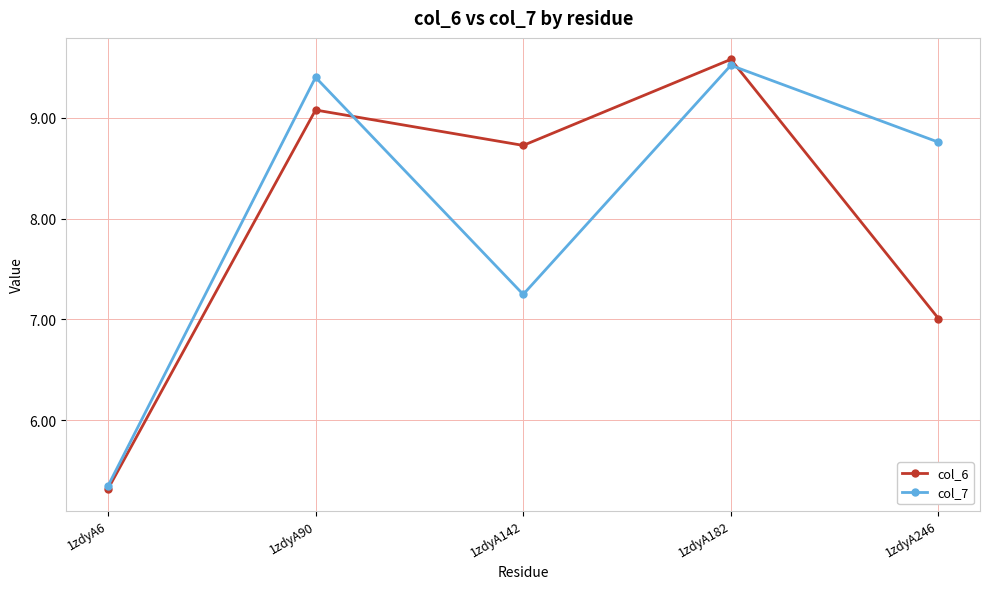

What is the value of the col_6 point at the 4th from the left?

9.6